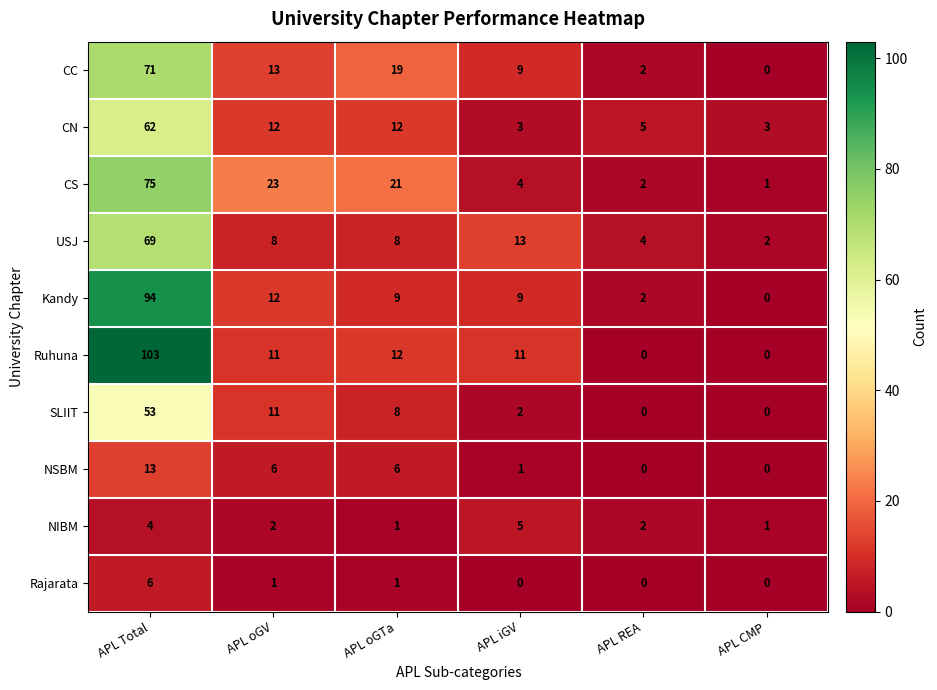

Which series changed the most between APL oGTa and APL CMP?

CS